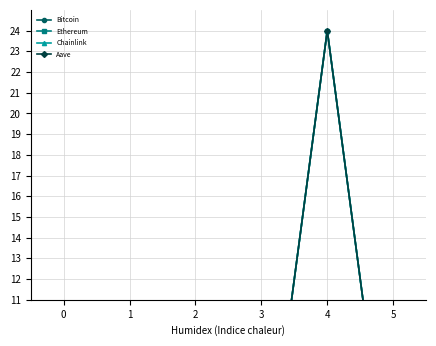

Reading left to right, list all the values displayed in this chart.

Bitcoin: 0.0	0.0	-0.0	-0.0	24.0	0.0
Ethereum: 0.0	0.0	0.0	0.0	24.0	0.0
Chainlink: 0.0	0.0	0.0	0.0	24.0	0.0
Aave: 0.0	0.0	0.0	0.0	24.0	0.0